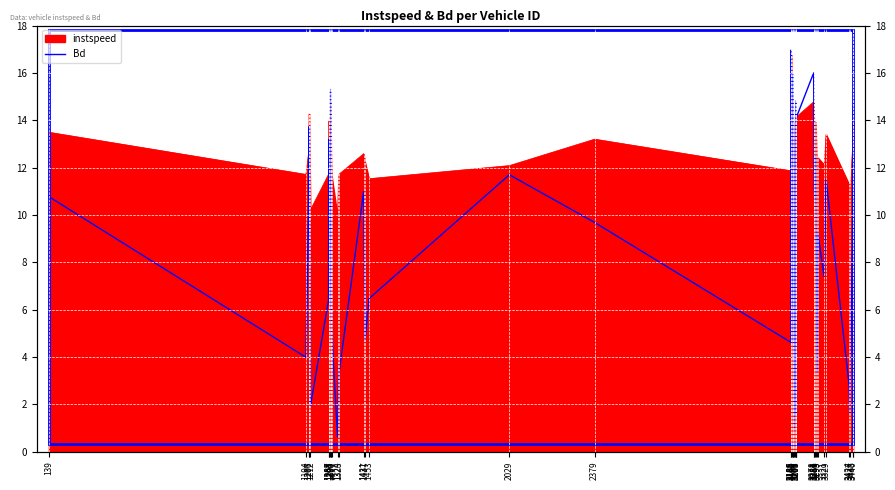

At which label is the value closest to 8?

3321